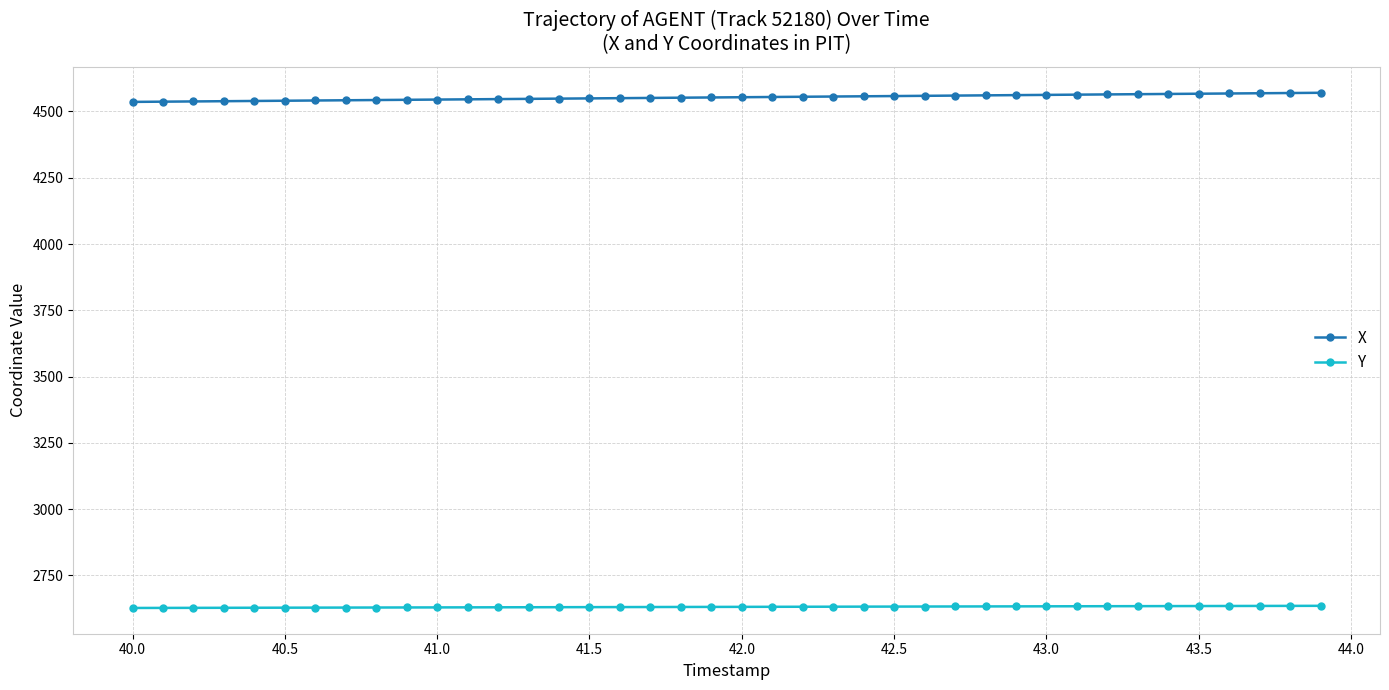

List the series in order of their peak value, highest first.

X, Y